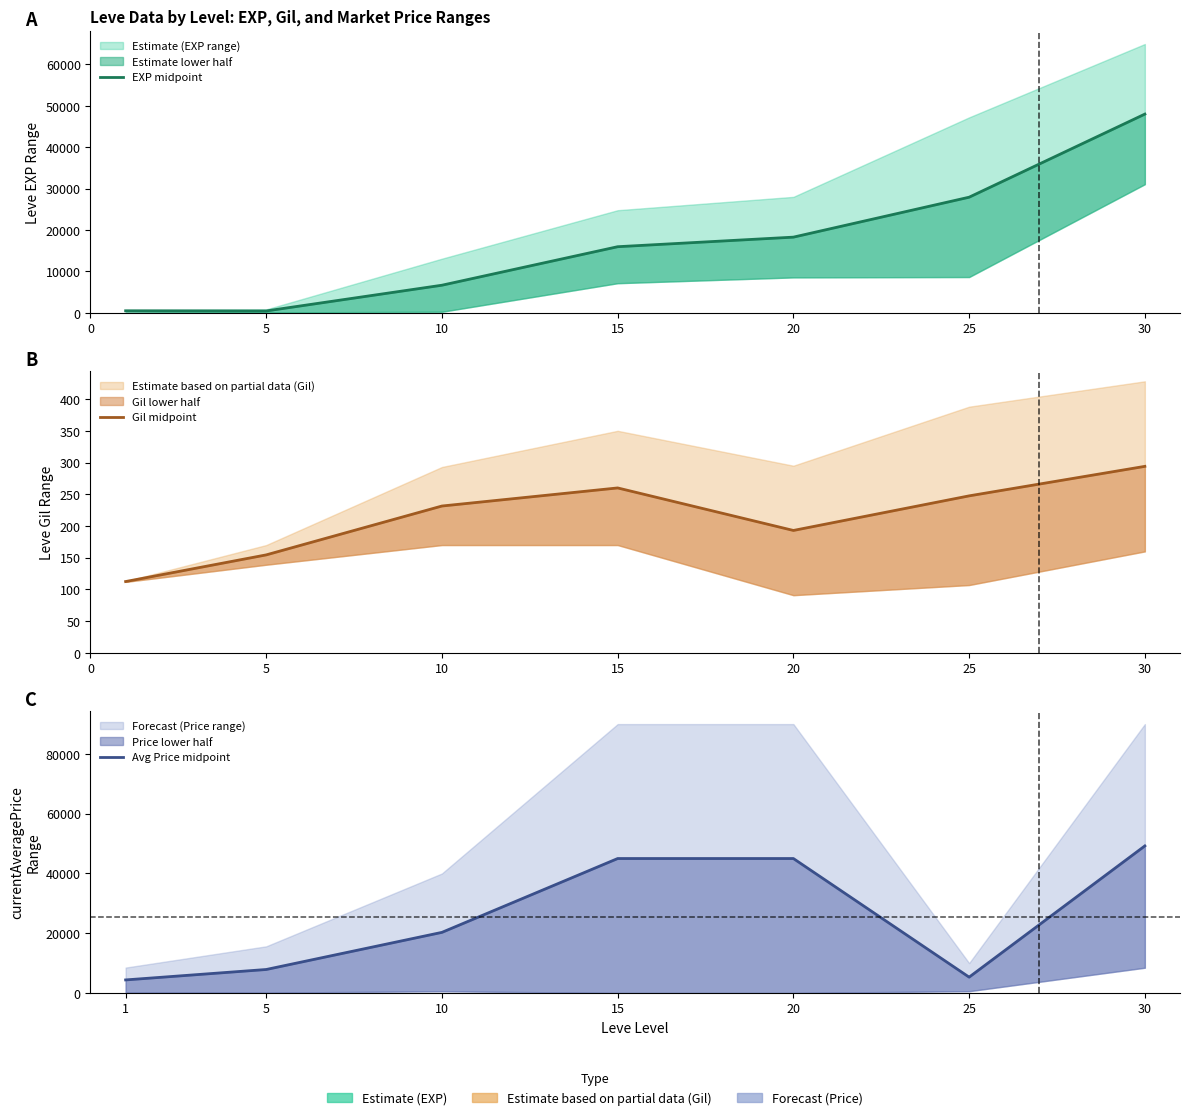

What is the value of the EXP midpoint point at the 7th from the left?

47990.0